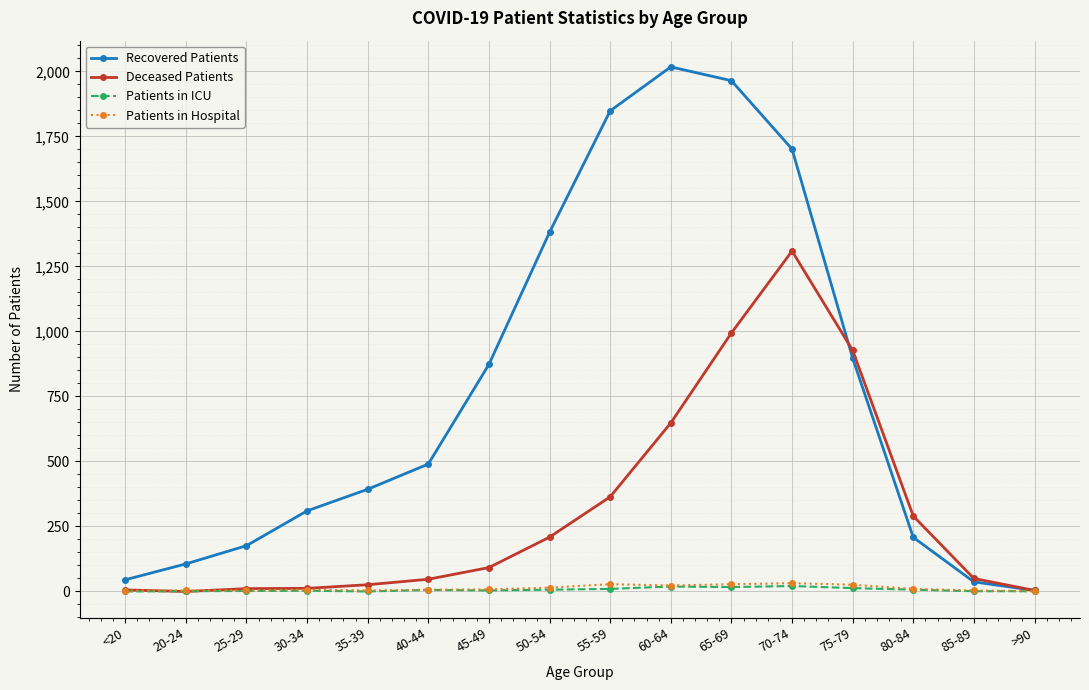

What are all the series names shown in the legend?

Recovered Patients, Deceased Patients, Patients in ICU, Patients in Hospital